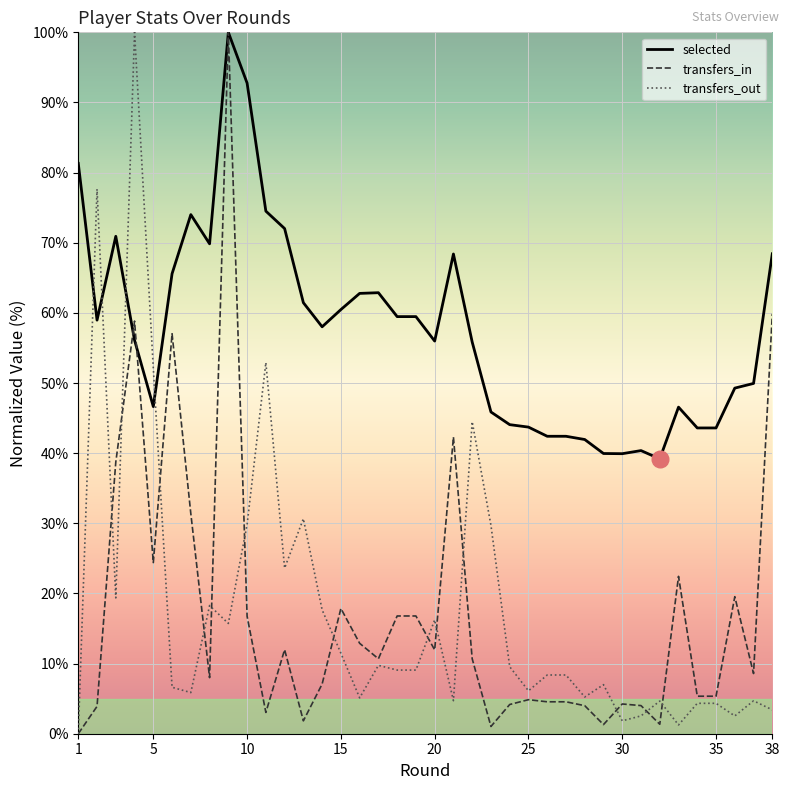

Which series has the largest total across all categories?

selected